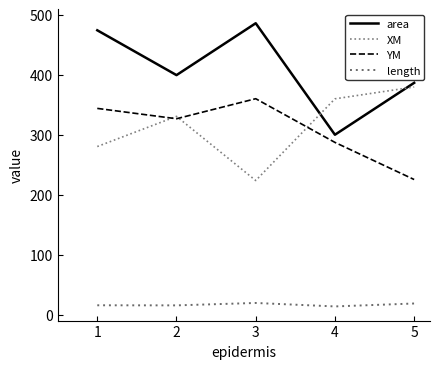

True or false: YM has more than 2 points higher than both neighbors.

False